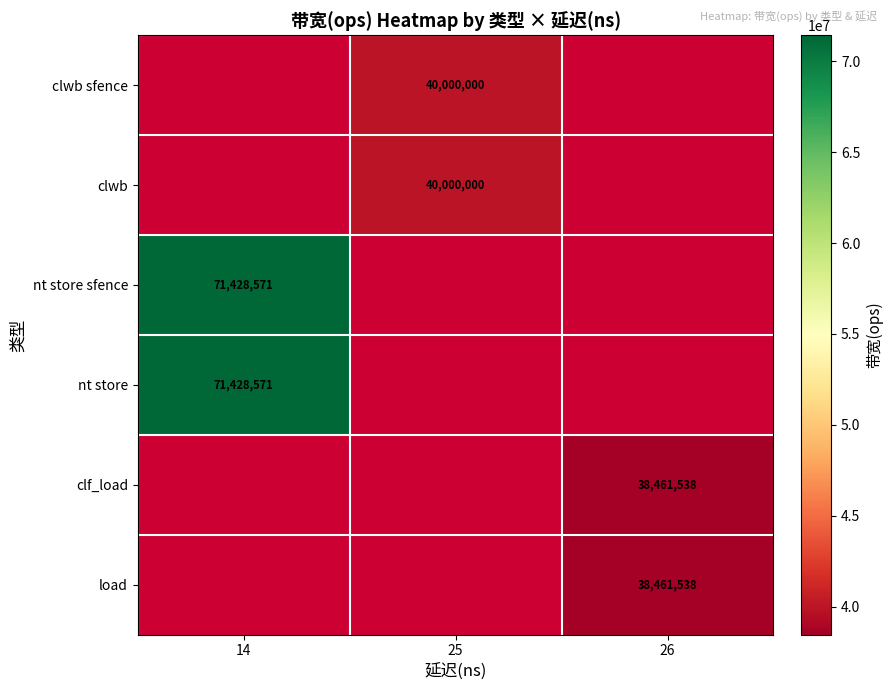

Which has a higher value, 14 or 25?

25